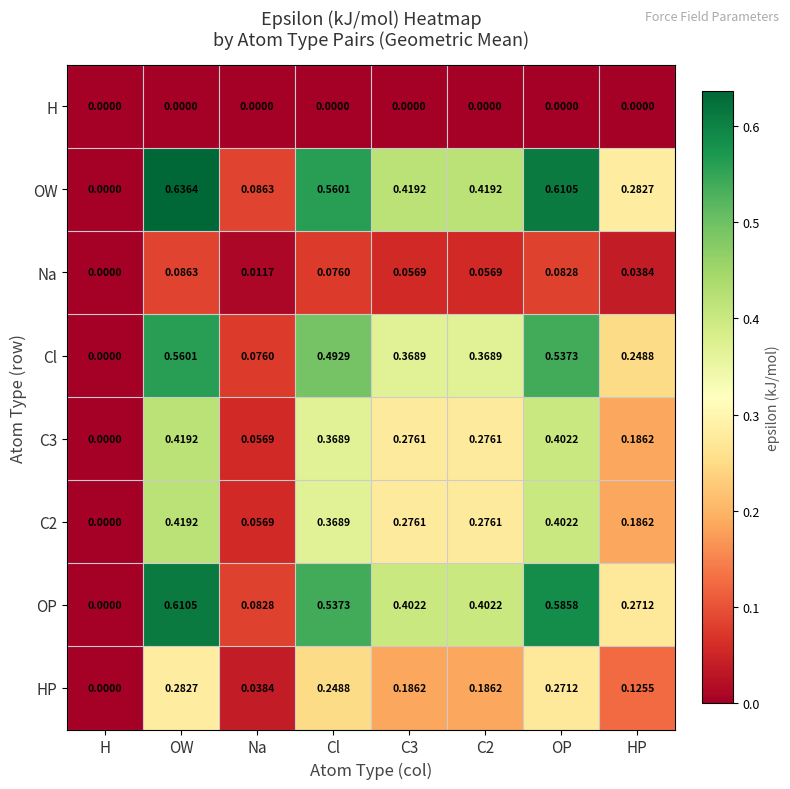

Which series has the largest total across all categories?

OW